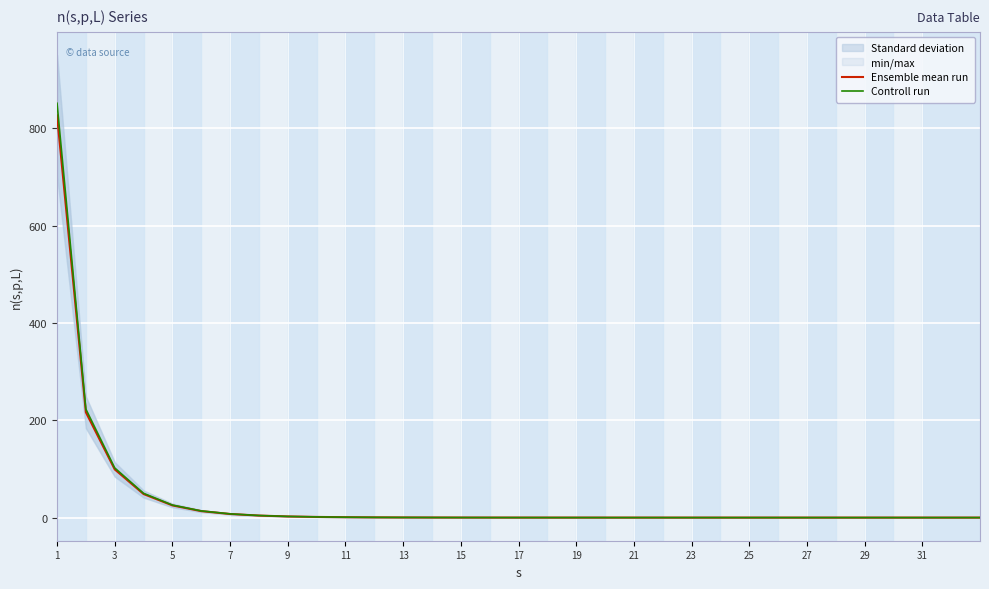

What is the approximate value of Ensemble mean run at 13?

0.3